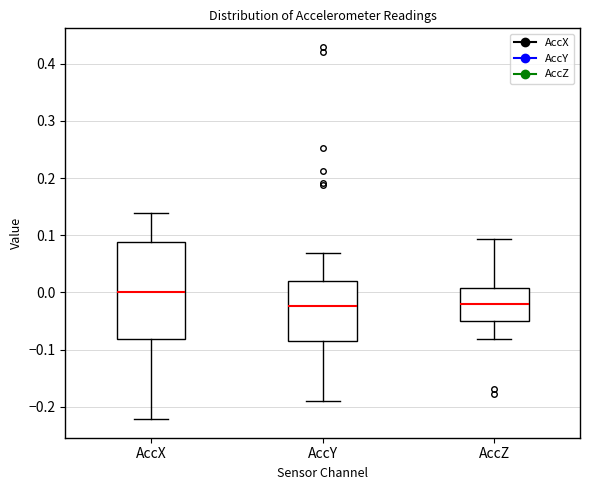

Where does the median line of the box for AccZ sit on the y-axis? The values are not printed on the chart, so give them approximately, as read against the axis.

-0.02